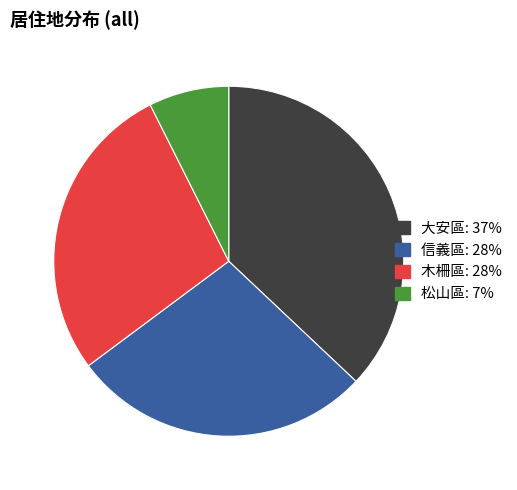

True or false: 大安區 accounts for 37% of the total.

True